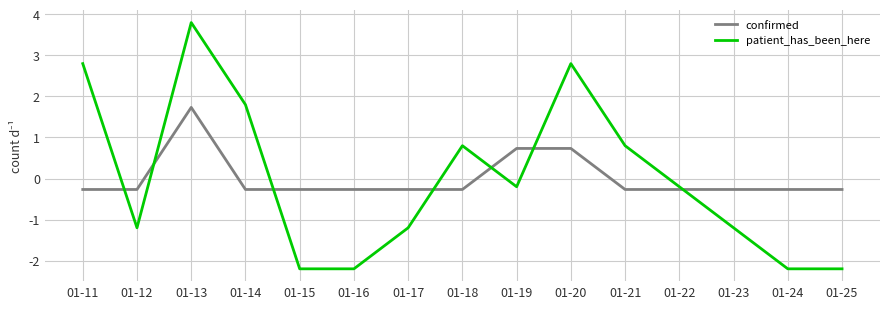

What is the maximum value for confirmed?

1.7